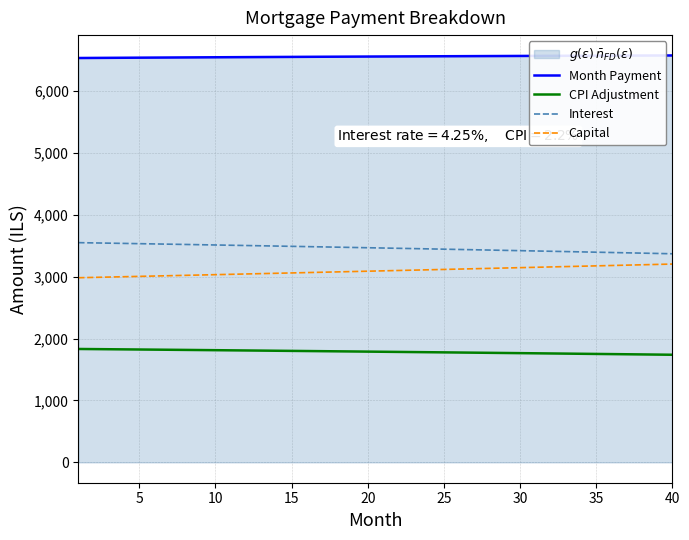

What is the difference between the highest and lowest values at 25?

4782.0